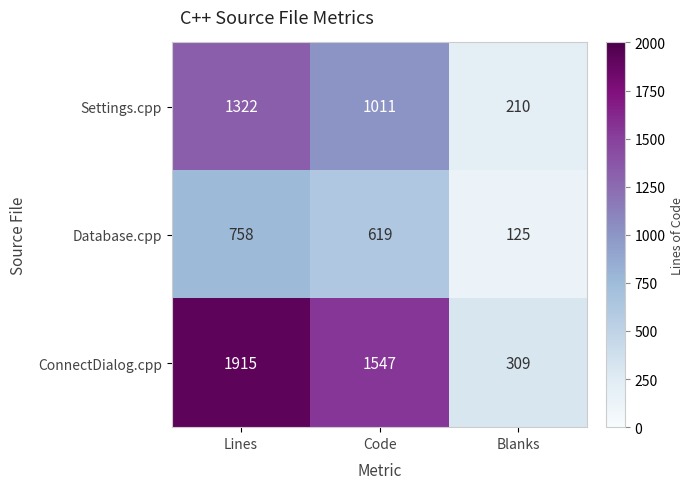

Which category has the lowest value across all series?

Blanks